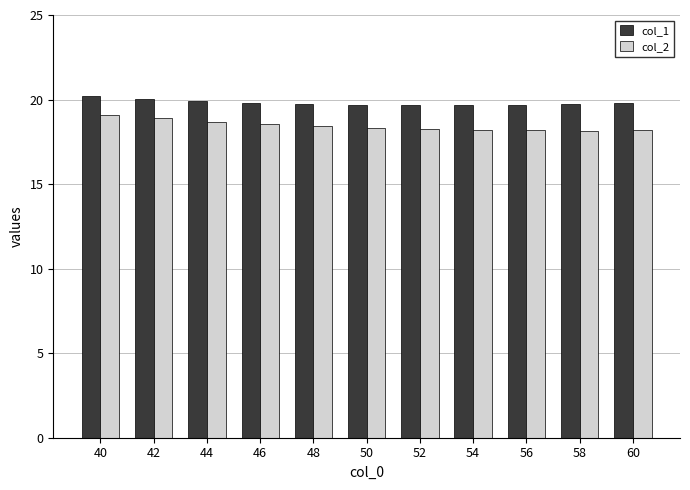

What is the total value across all series at 50?

38.0